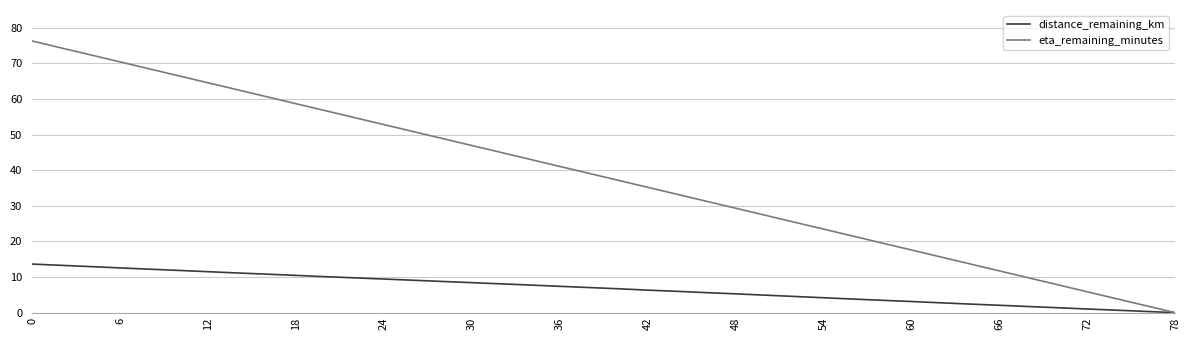

How many distinct data groups are displayed?

2